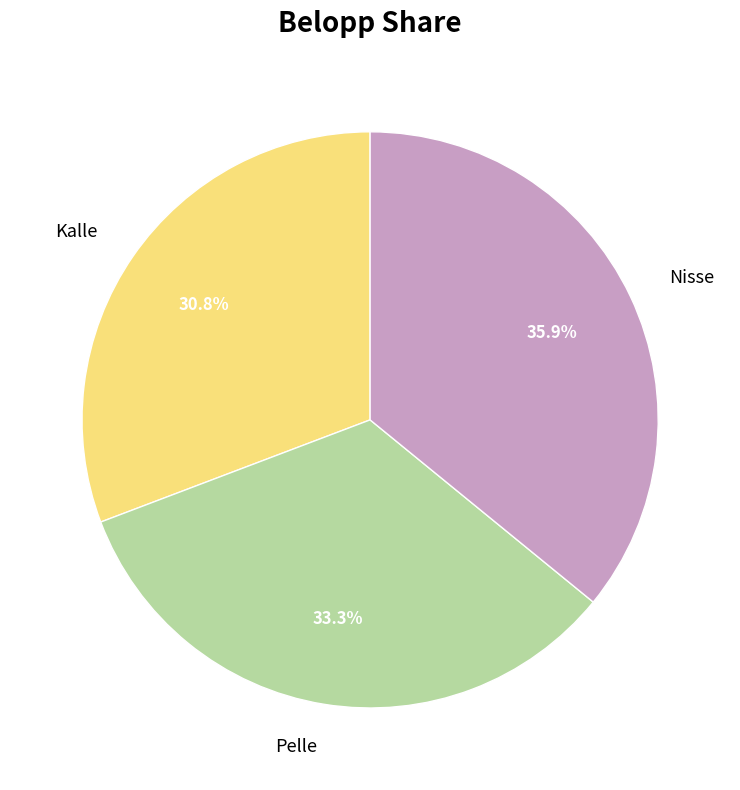

Is Kalle the majority of the pie?

No